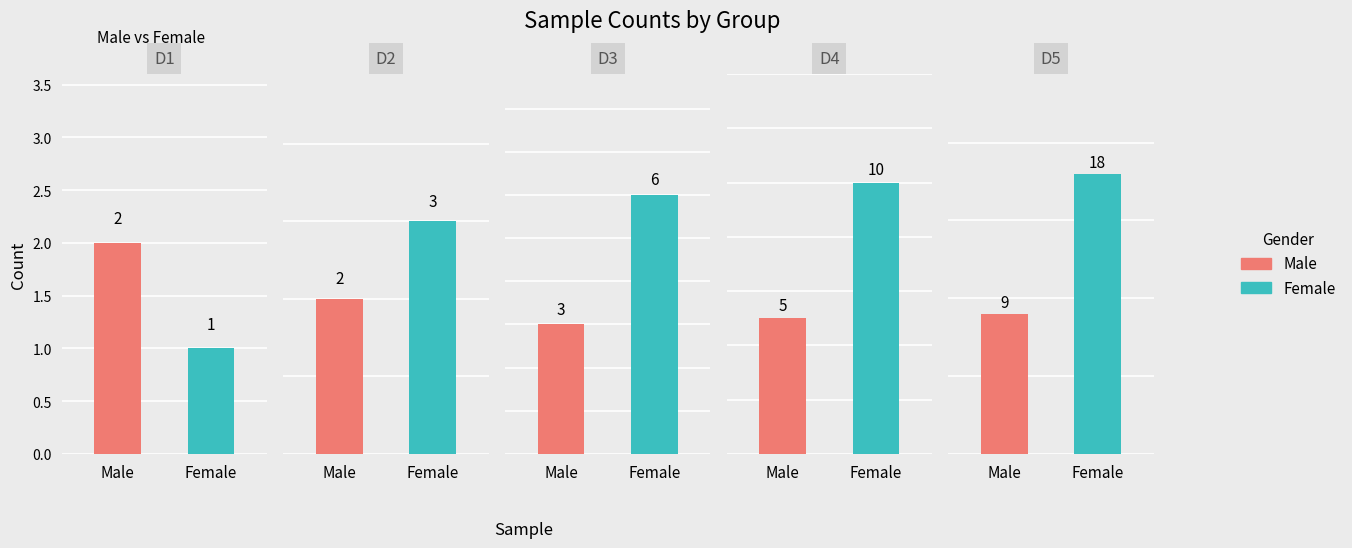

At which category is the sum across all series the highest?

D5